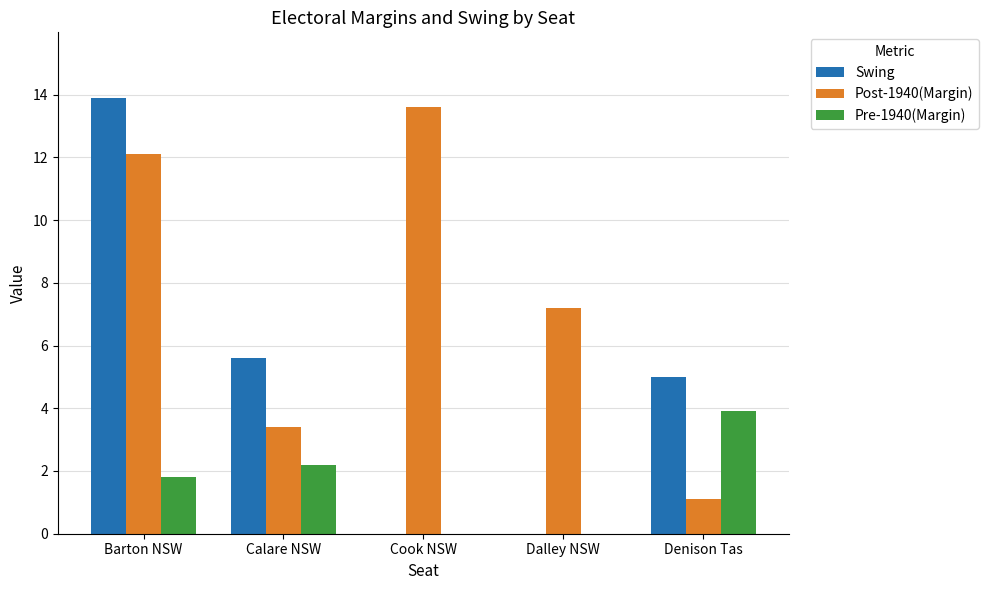

How many groups of bars are there?

5